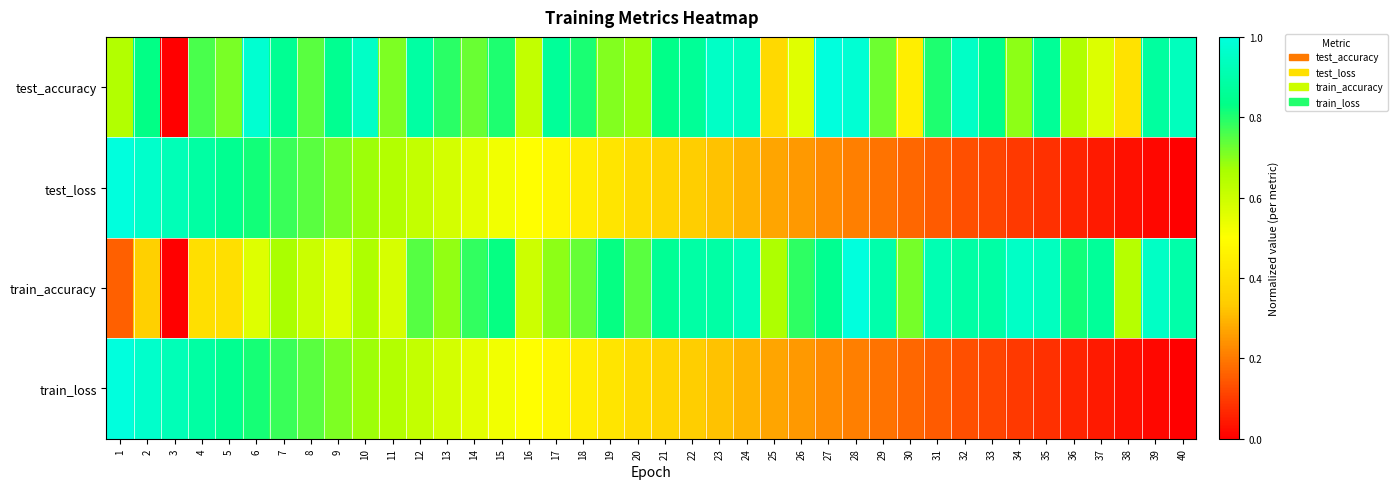

At 34, list the series in order from largest to smallest.

train_accuracy, test_accuracy, test_loss, train_loss